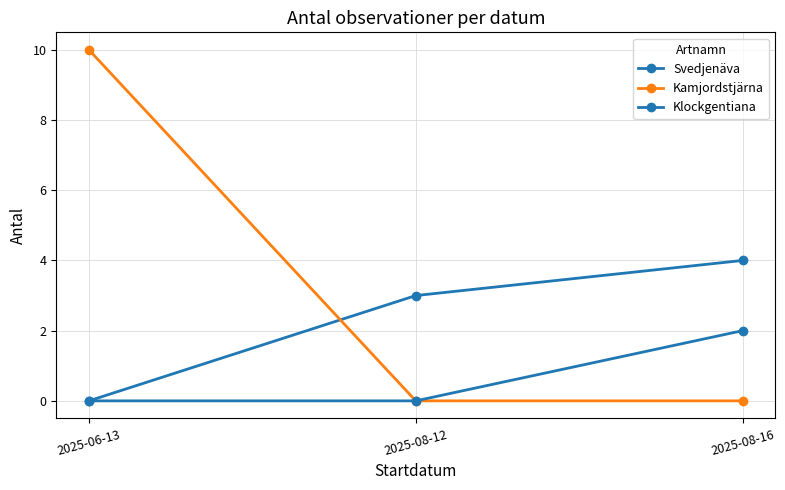

What is the greatest value displayed?

10